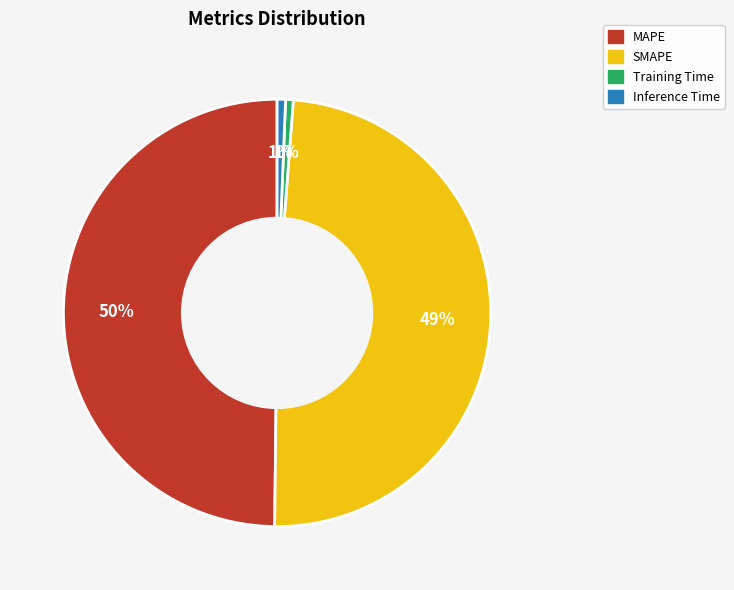

Does Inference Time represent more than half of the total?

No